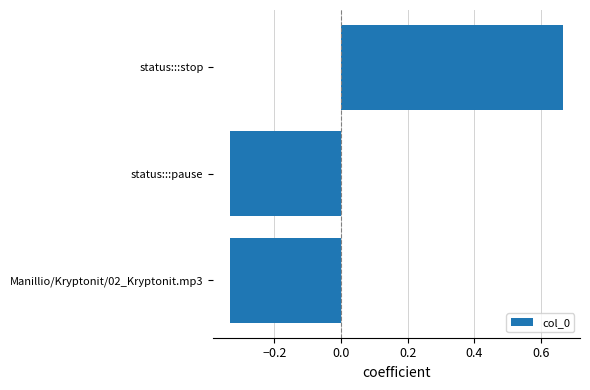

How many data points are above 0?

1